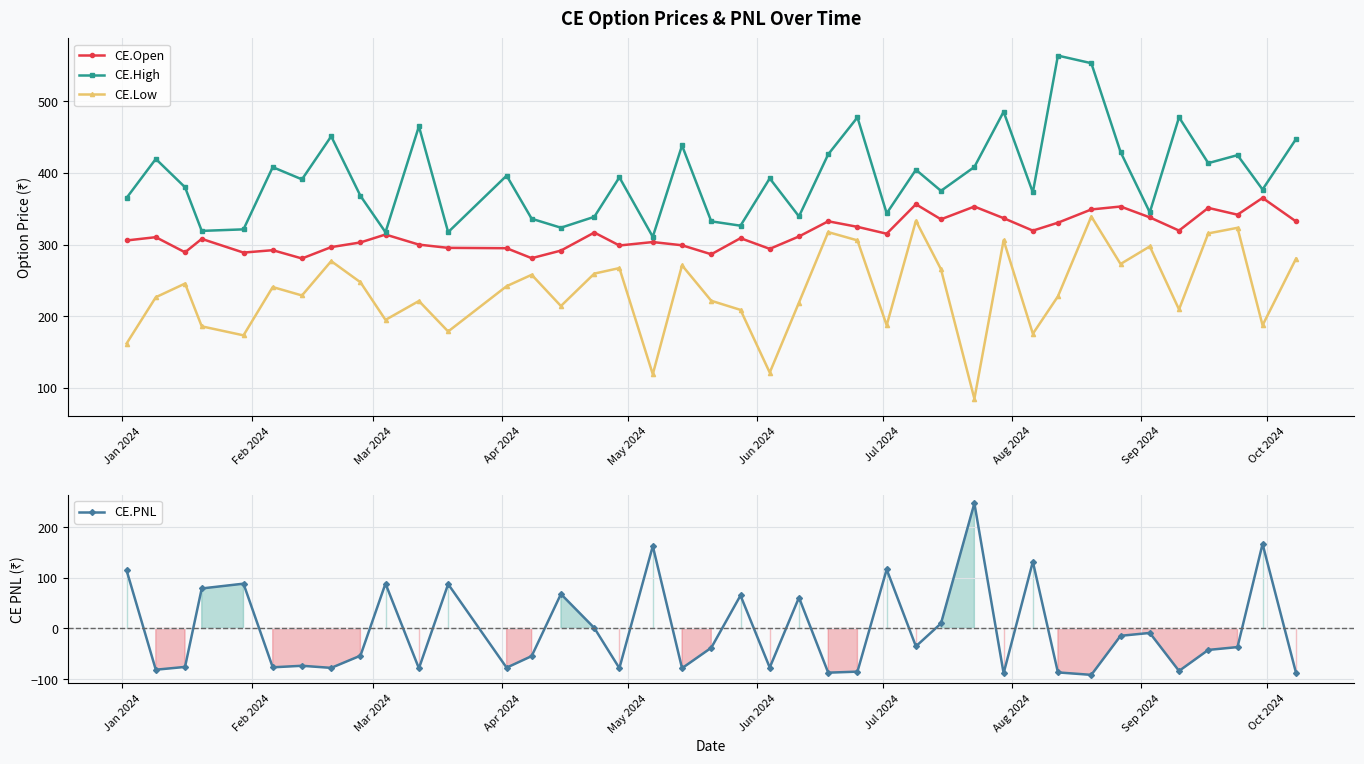

True or false: CE.PNL has more than 2 points higher than both neighbors.

True